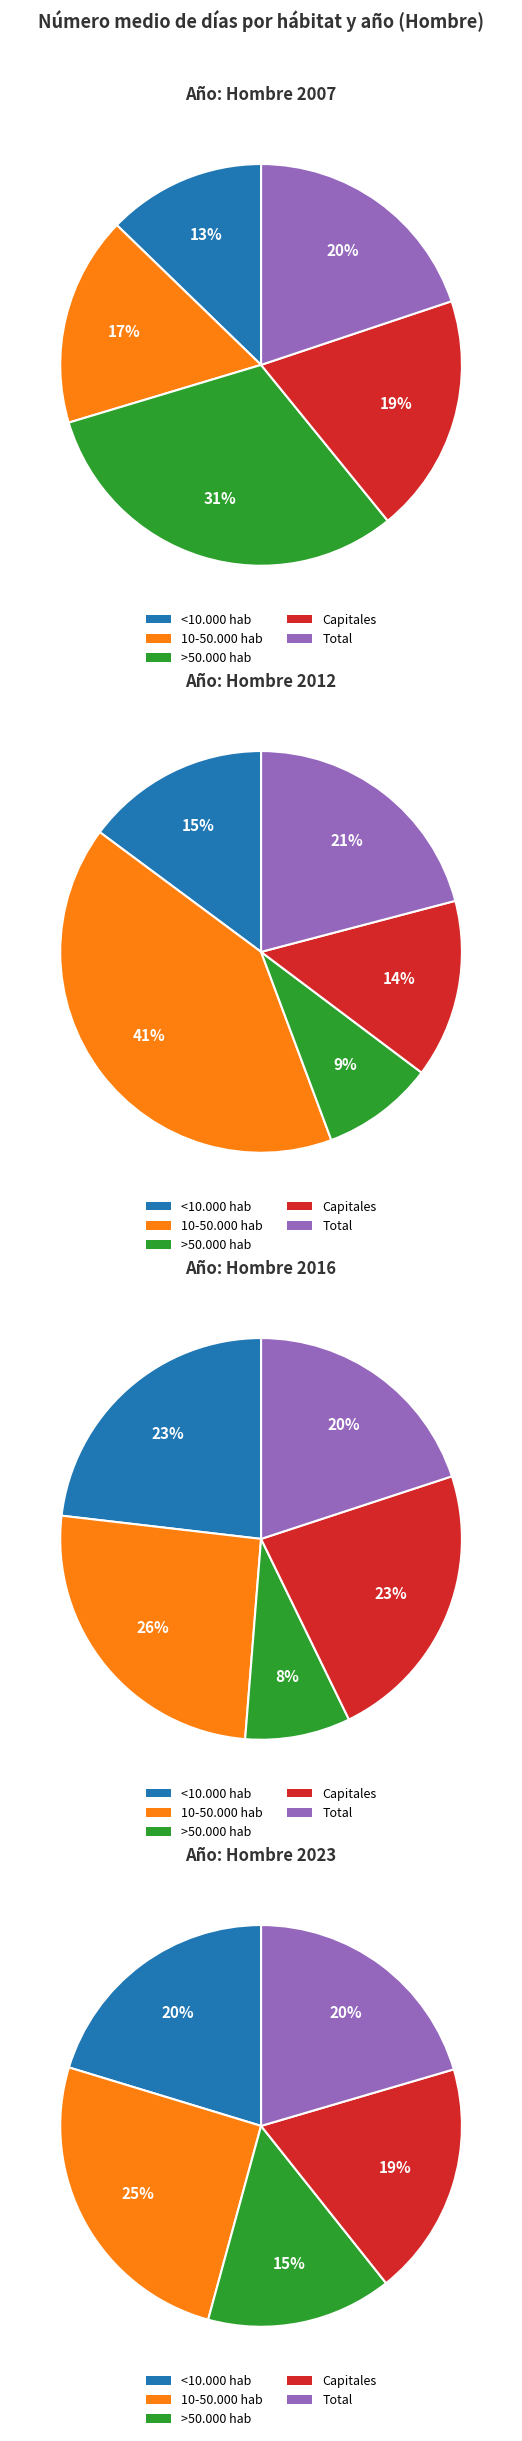

Which category has the biggest portion of the pie?

10-50.000 hab